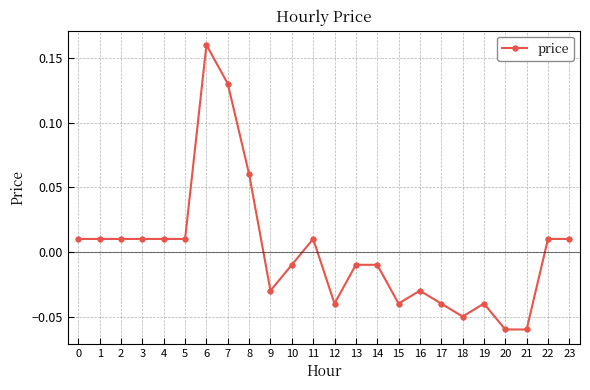

How many values are below 0?

12